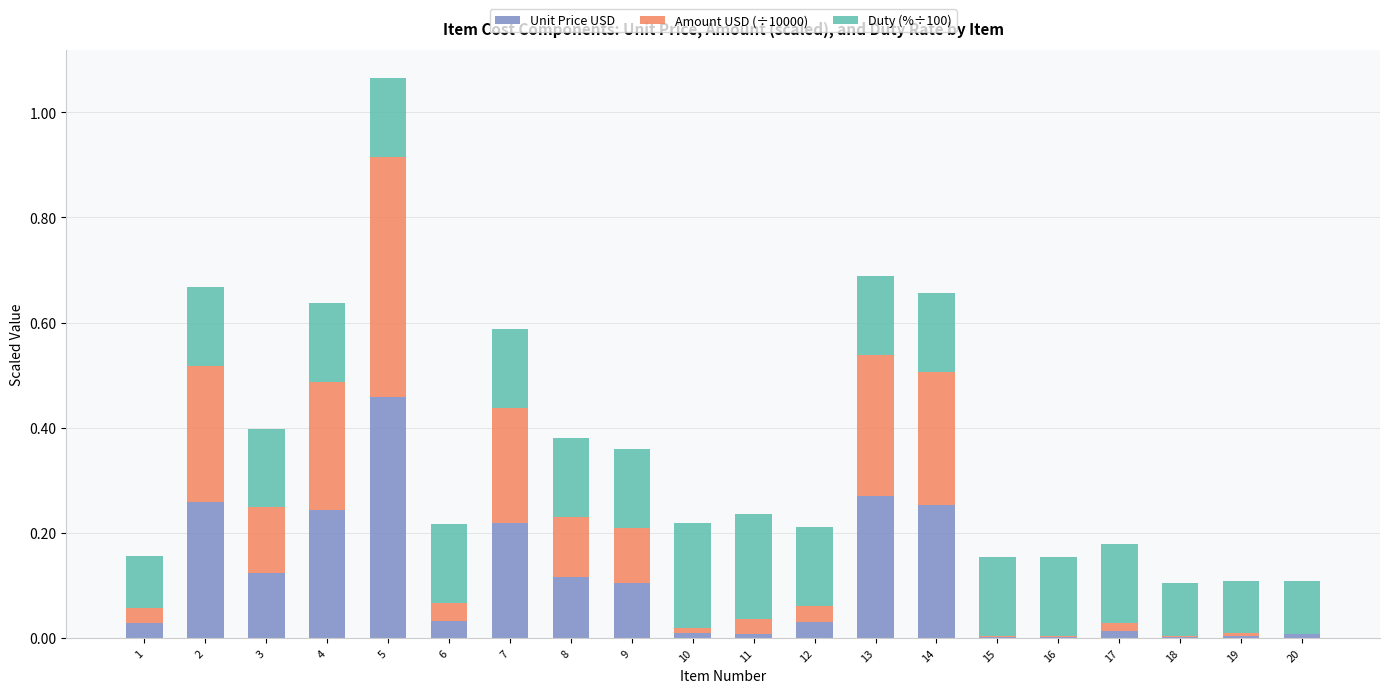

Does the chart contain stacked bars?

Yes